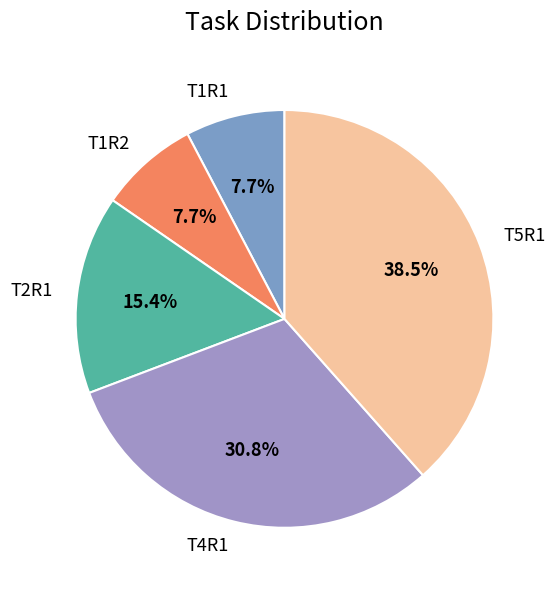

What is the ratio of the value at T1R2 to the value at T1R1?

1.0